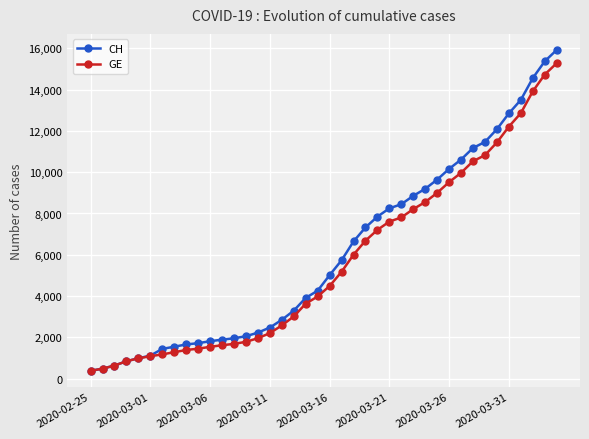

What is the sum of all CH values?

242133